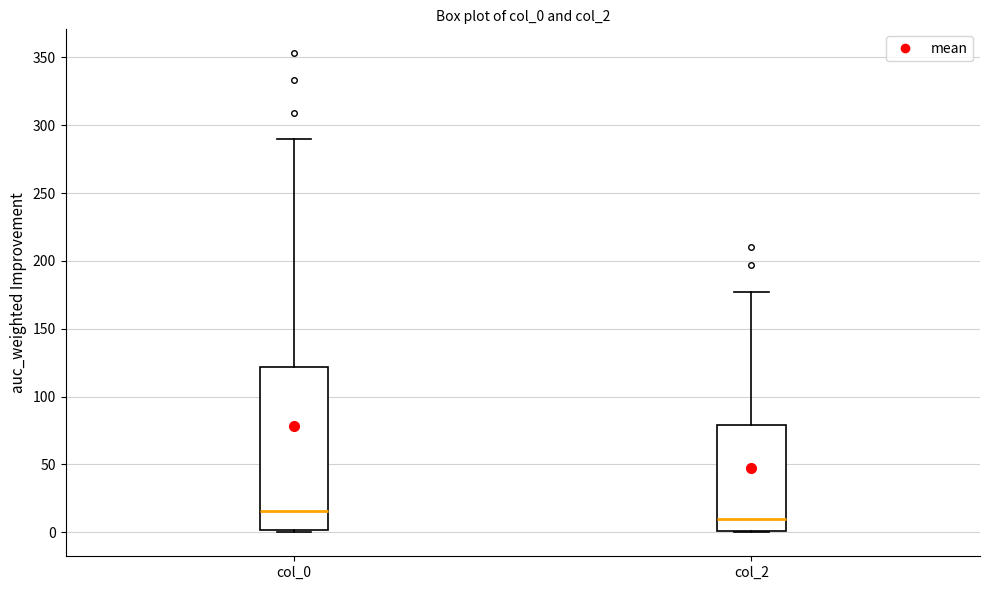

Reading left to right, read every box against the y-axis: the position of its median line, the range the box covers, and the ends of its whiskers. The values are not printed on the chart, so give them approximately, as read against the axis.

col_0: median 15, box 0 to 120, whiskers 0 to 290
col_2: median 10, box 0 to 80, whiskers 0 to 175